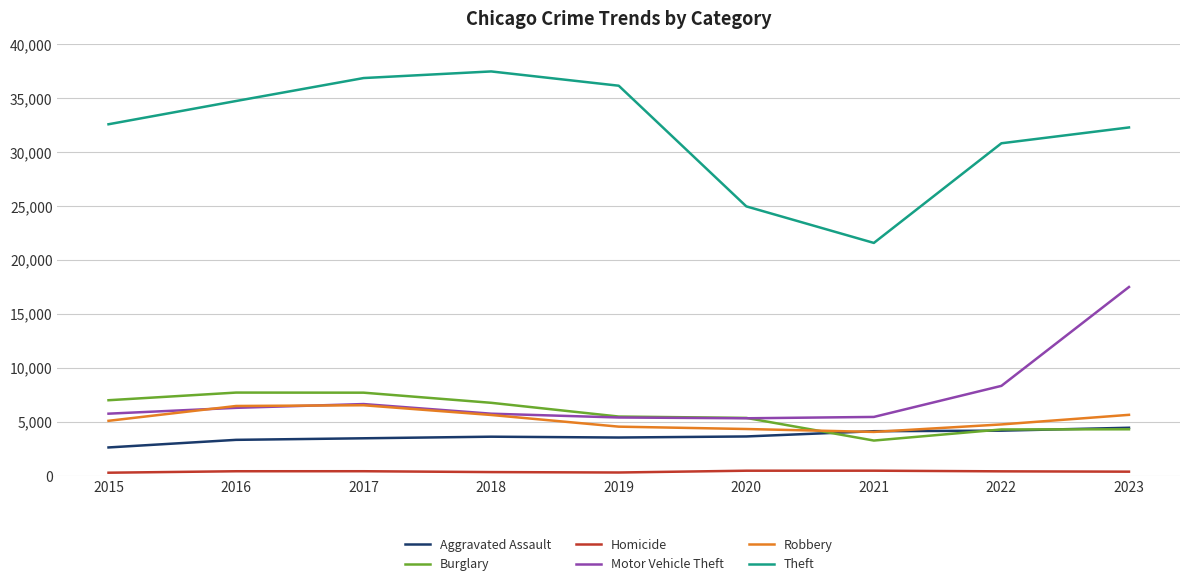

Which series has the widest spread of values?

Theft